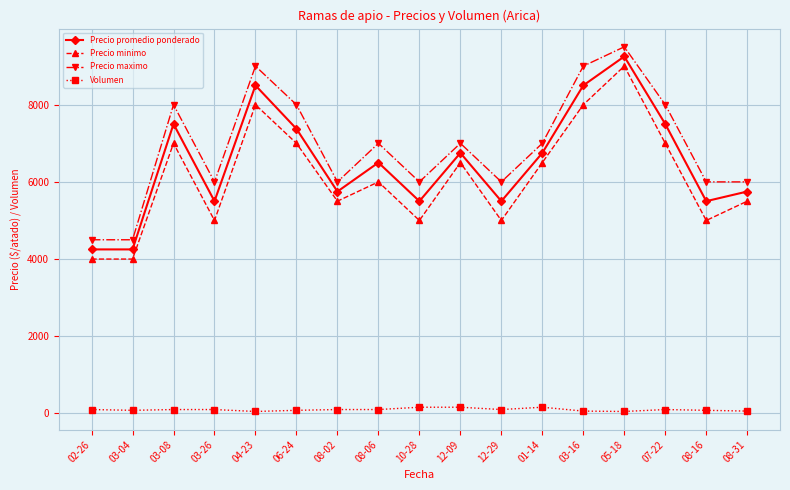

How many Volumen values are between 80 and 100?

10